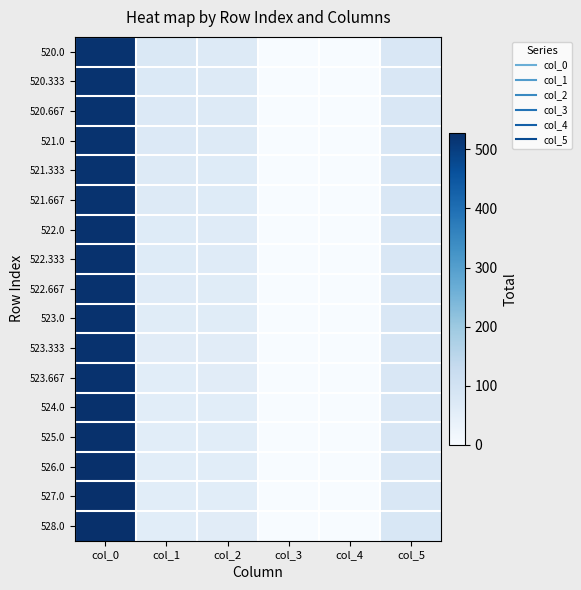

What is the maximum value shown in the chart?

528.0